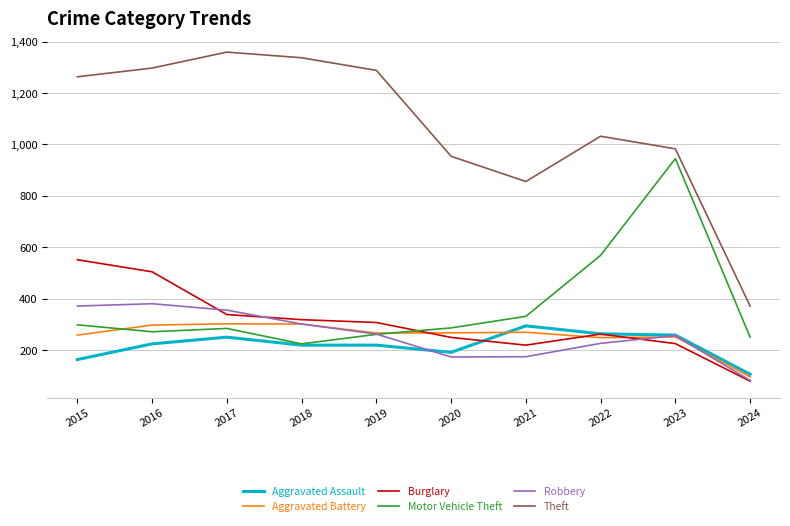

What is the maximum value for Burglary?

552